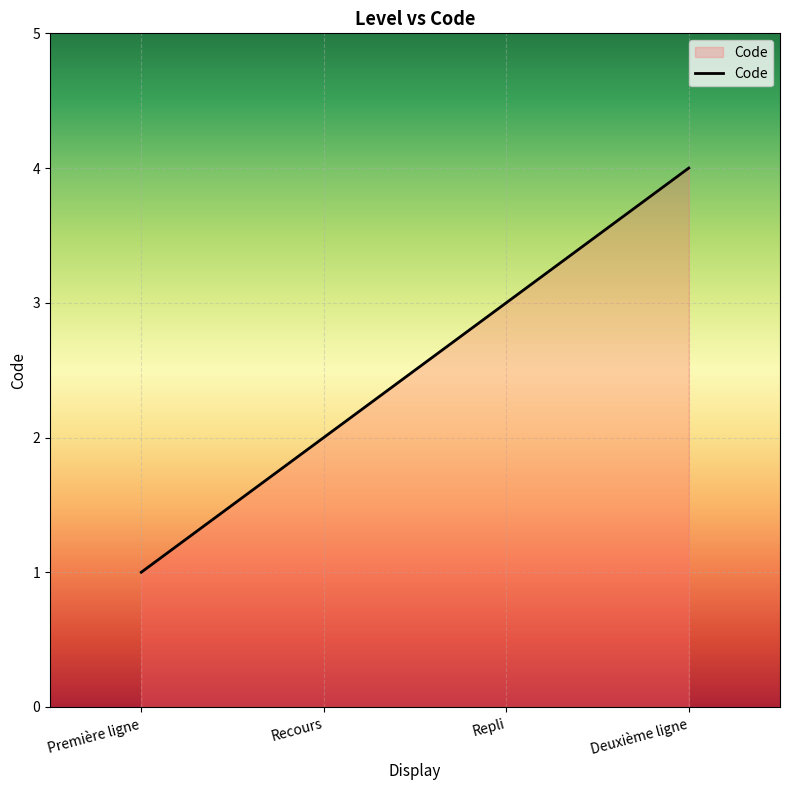

What is the change in value from Repli to Deuxième ligne?

+1